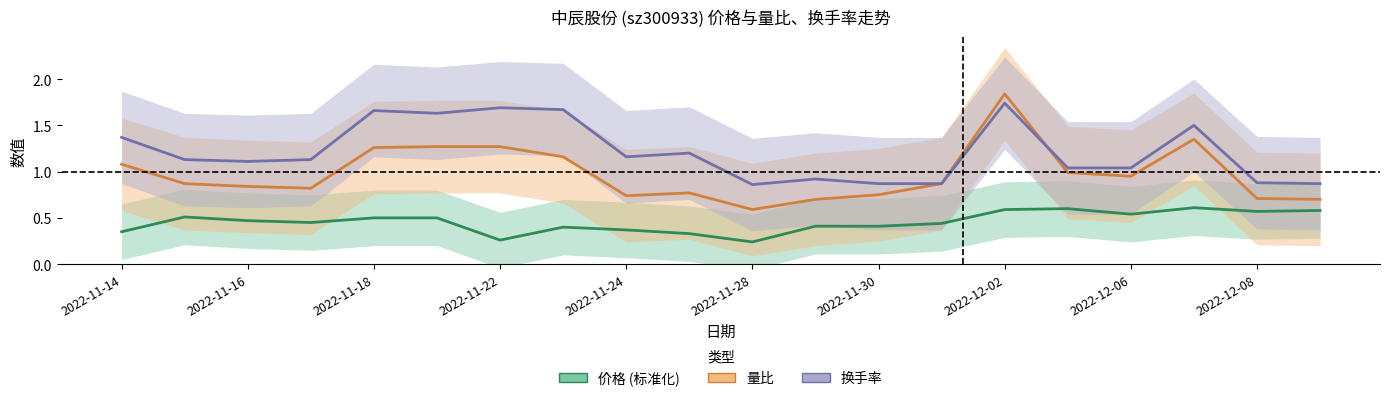

How many intersections are there between 量比 and 换手率?

1